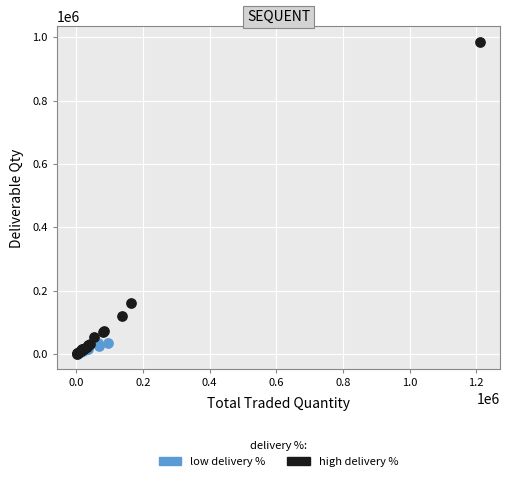

Which series has the widest spread of Y values?

high delivery %